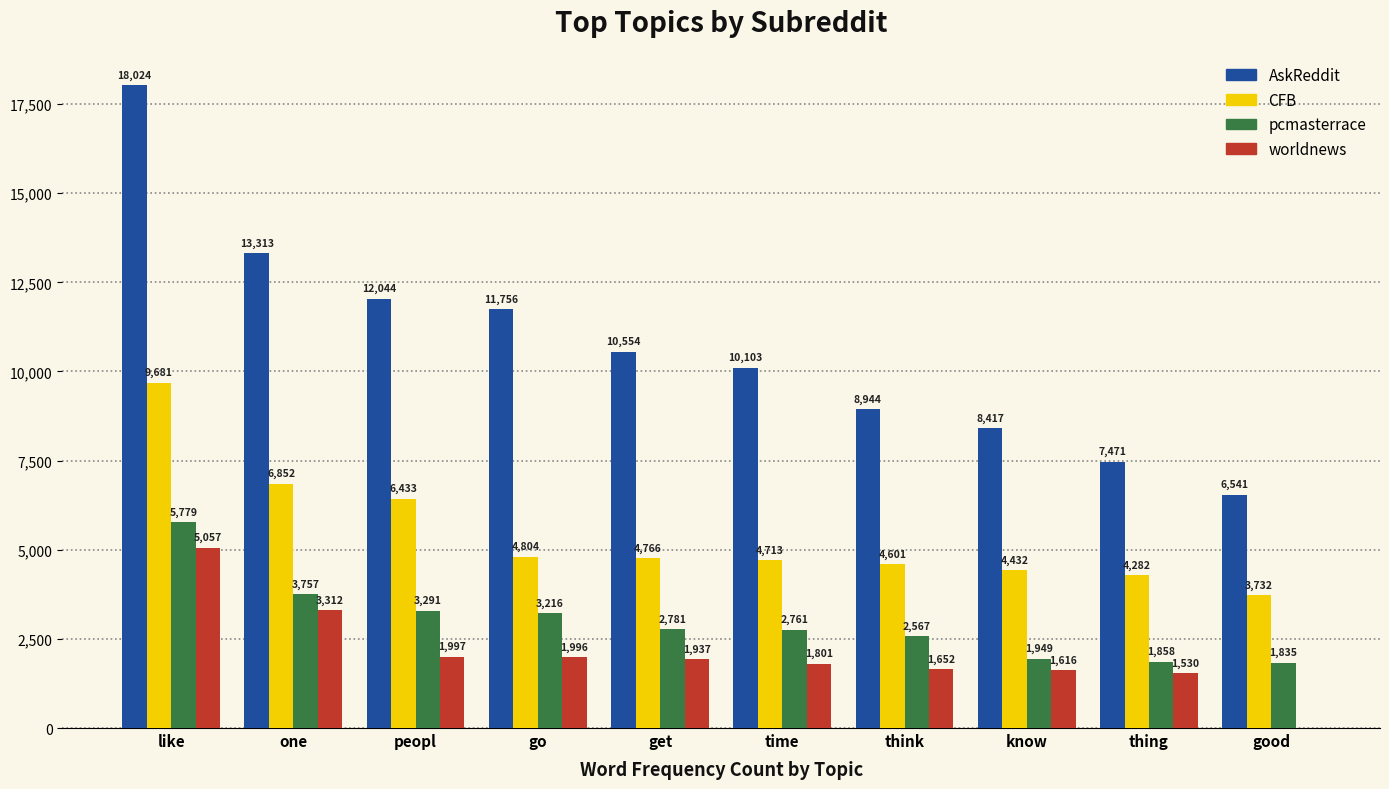

Is it true that CFB equals 5703 at thing?

False